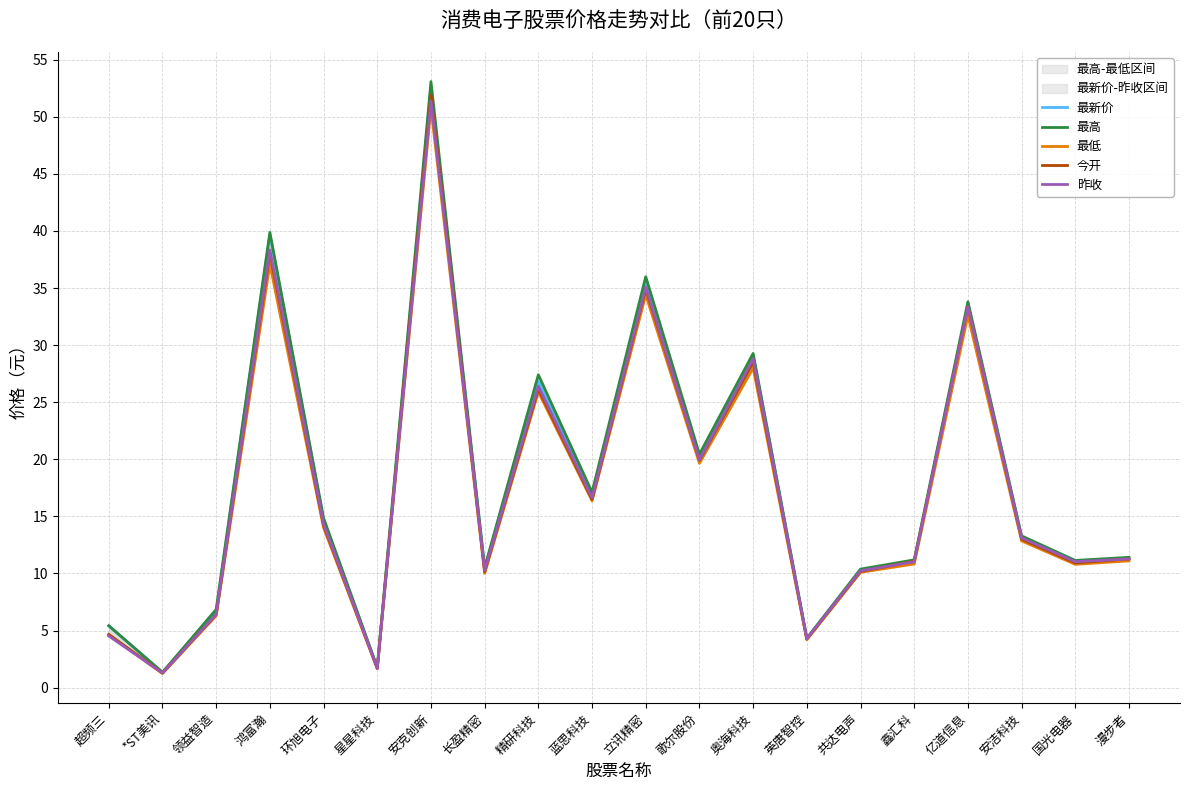

What is the value of the 最高 point at the 8th from the left?

10.5